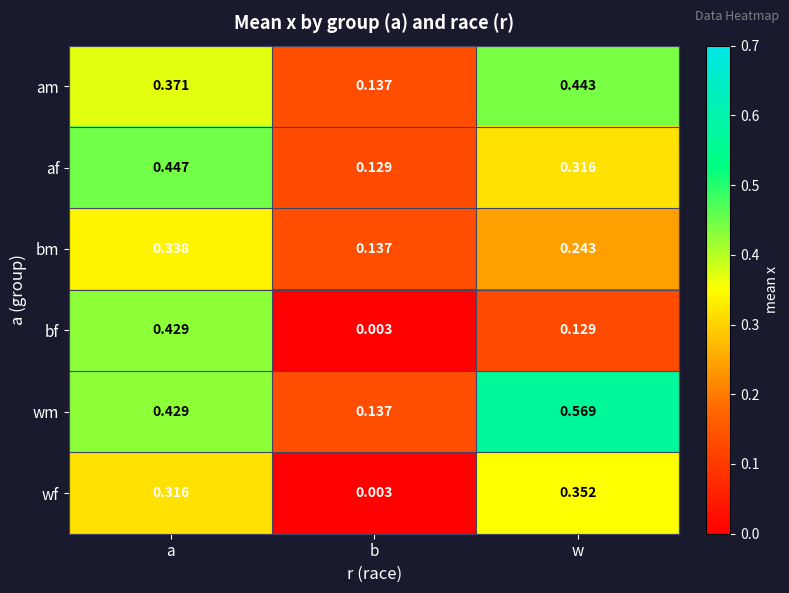

Is the value of am at a greater than the value of wf at a?

Yes